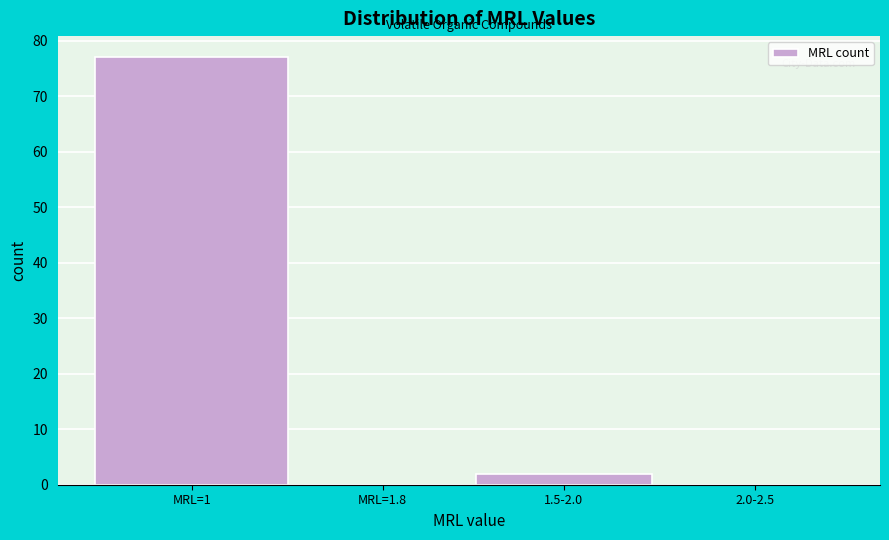

Reading left to right, list all the values displayed in this chart.

MRL=1=77	MRL=1.8=0	1.5-2.0=2	2.0-2.5=0